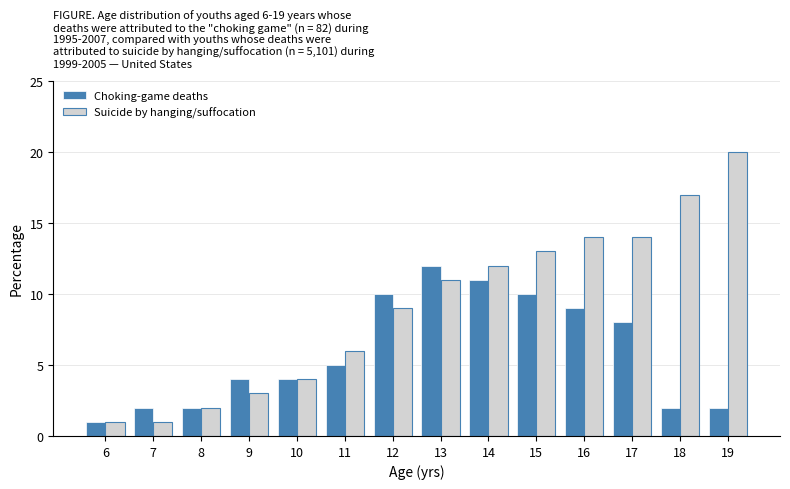

Reading right to left, transcribe all the data shown in this chart.

Choking-game deaths: 19=2	18=2	17=8	16=9	15=10	14=11	13=12	12=10	11=5	10=4	9=4	8=2	7=2	6=1
Suicide by hanging/suffocation: 19=20	18=17	17=14	16=14	15=13	14=12	13=11	12=9	11=6	10=4	9=3	8=2	7=1	6=1